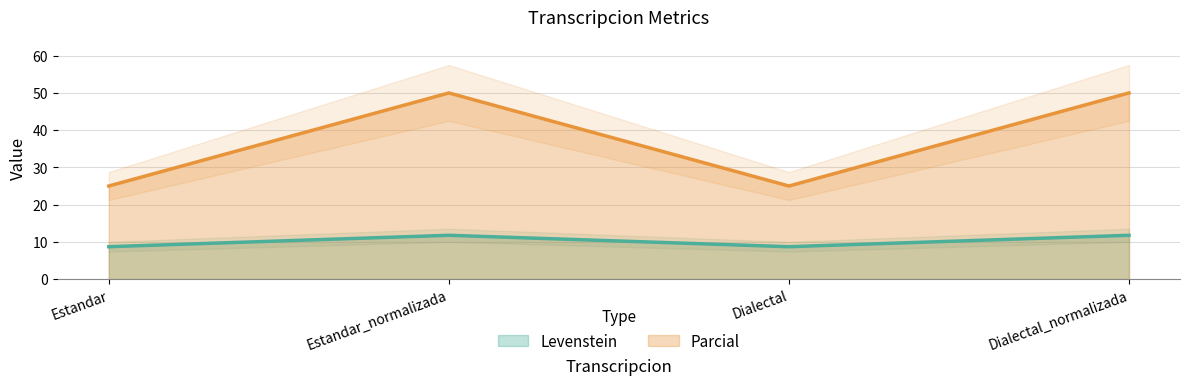

Rank the series by their maximum value, from highest to lowest.

Parcial, Levenstein